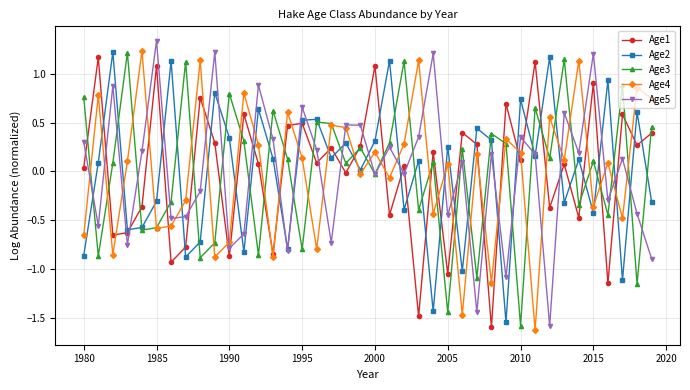

Count the number of categories in the chart.

40